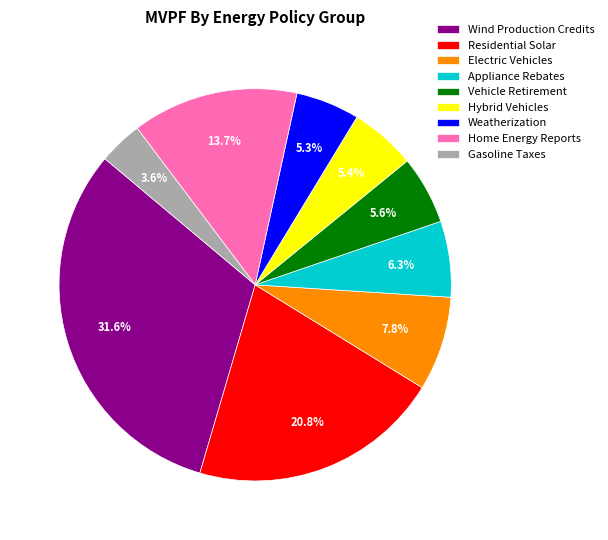

To the nearest percent, what is the average slice percentage?

11%